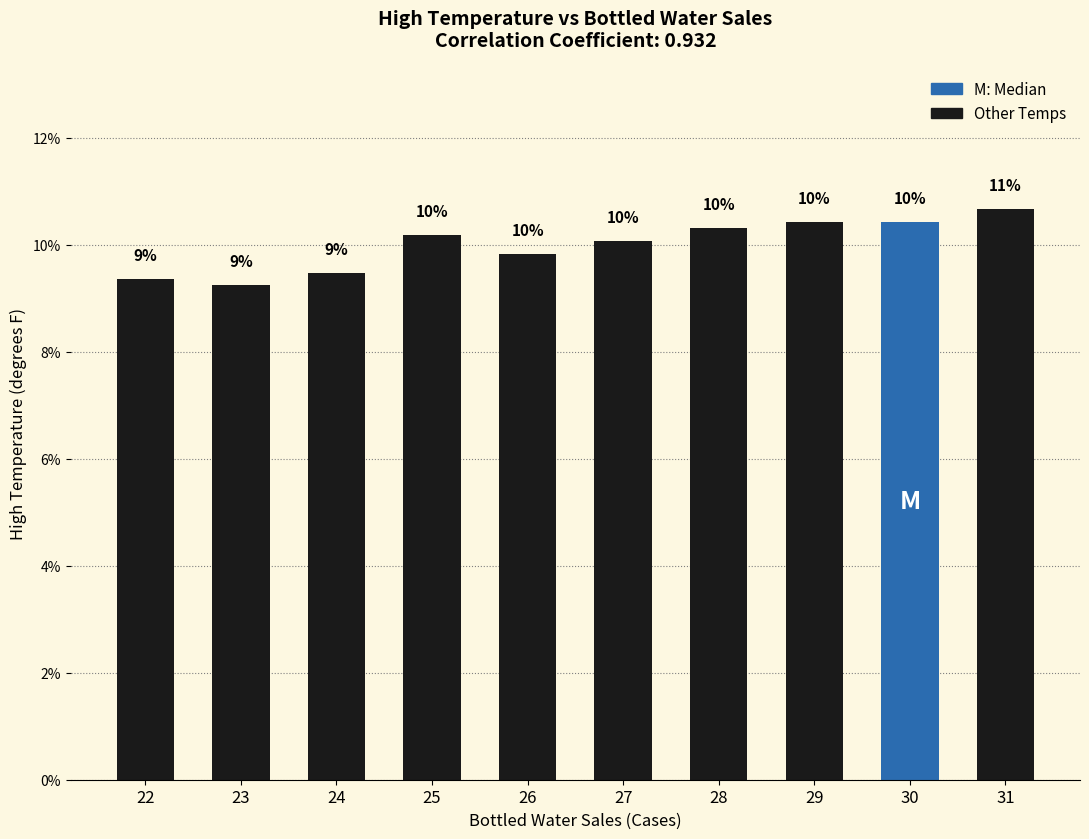

Which has a higher value, 31 or 30?

31